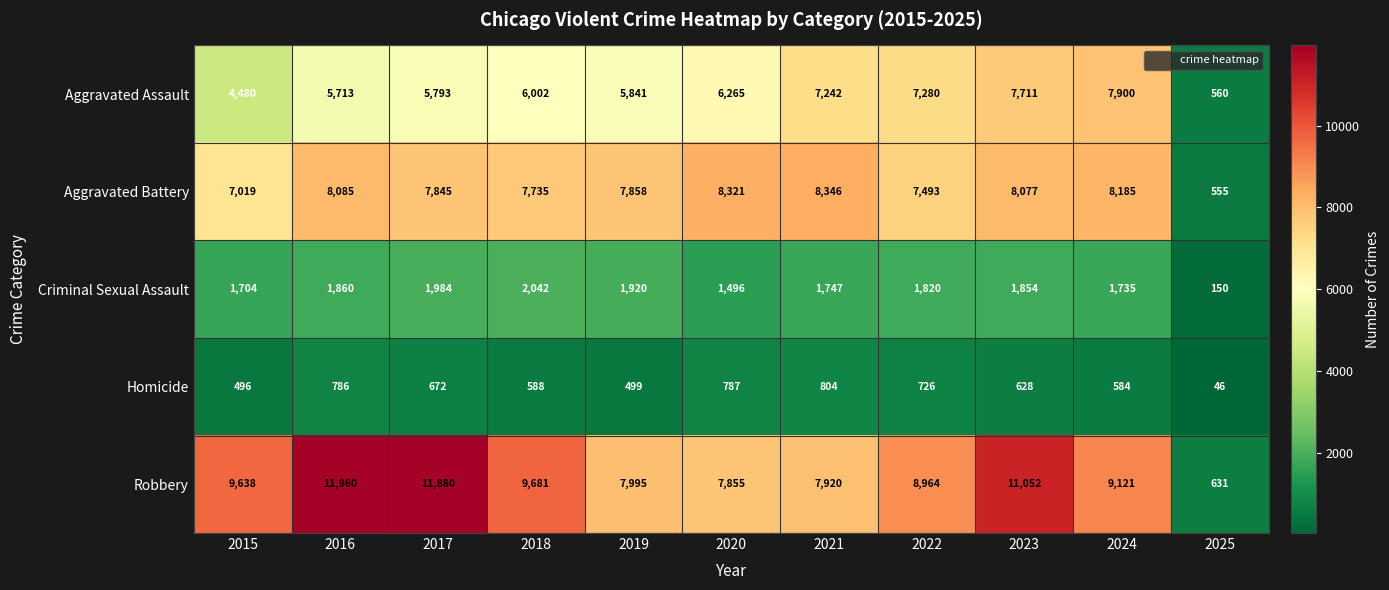

Which series changed the most between 2019 and 2022?

Aggravated Assault